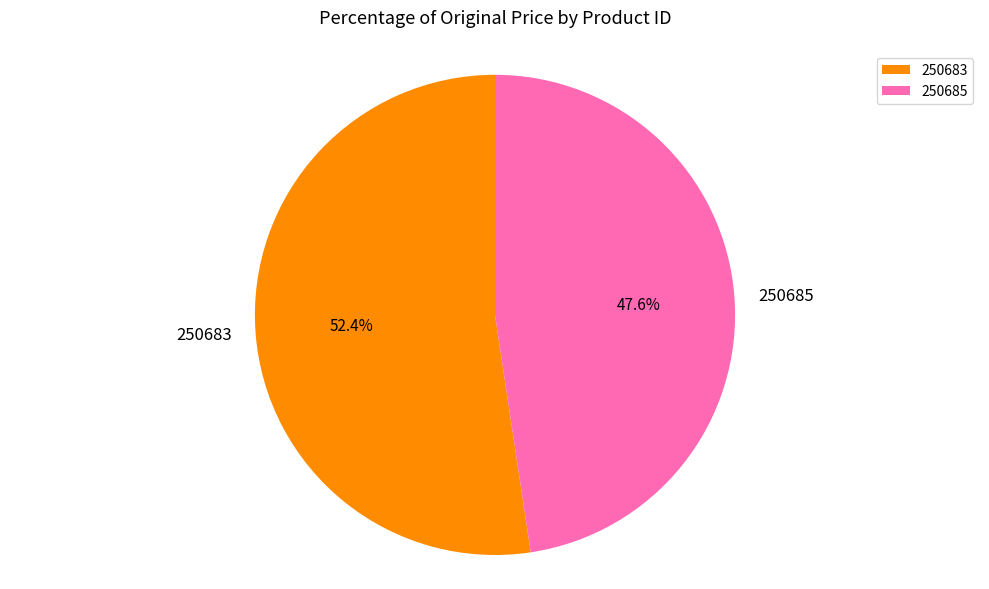

Rank the categories by value from highest to lowest.

250683, 250685